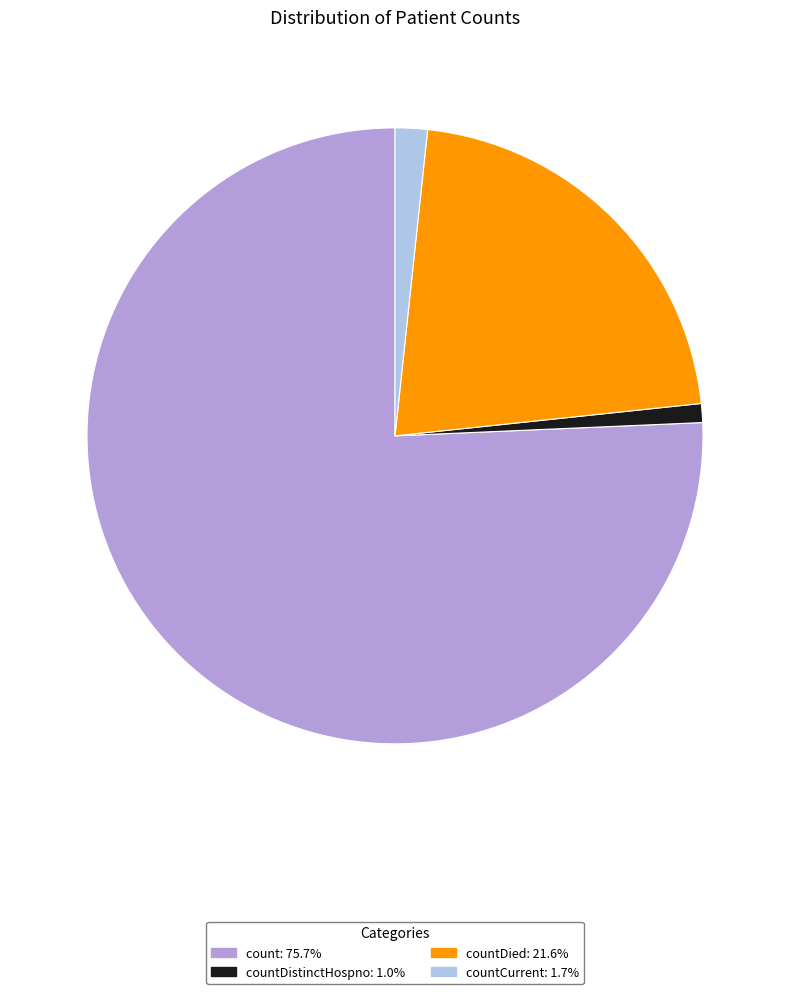

Combined, do count: 75.7% and countDied: 21.6% account for over 50%?

Yes